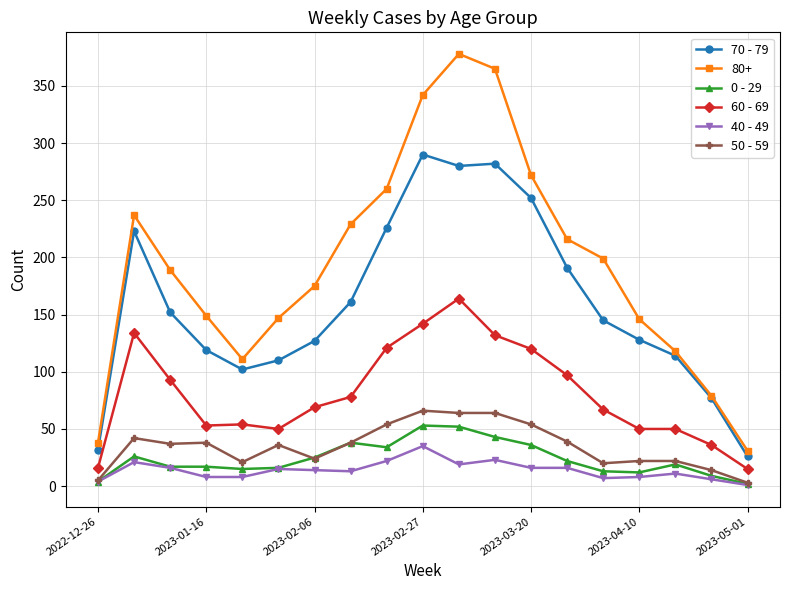

True or false: 40 - 49 and 70 - 79 cross at least once.

False